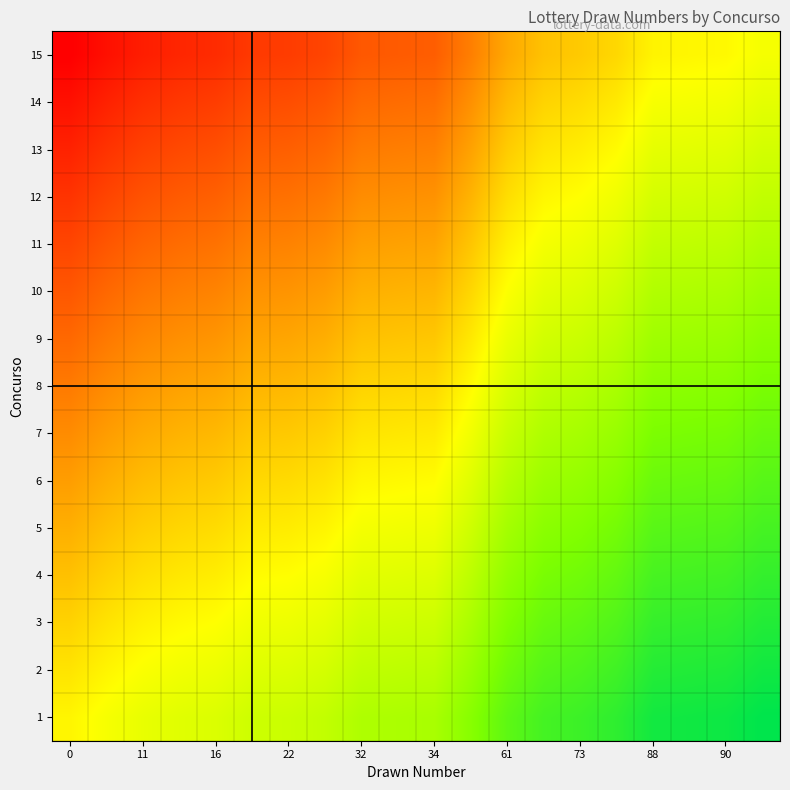

At which category is the sum across all series the highest?

19